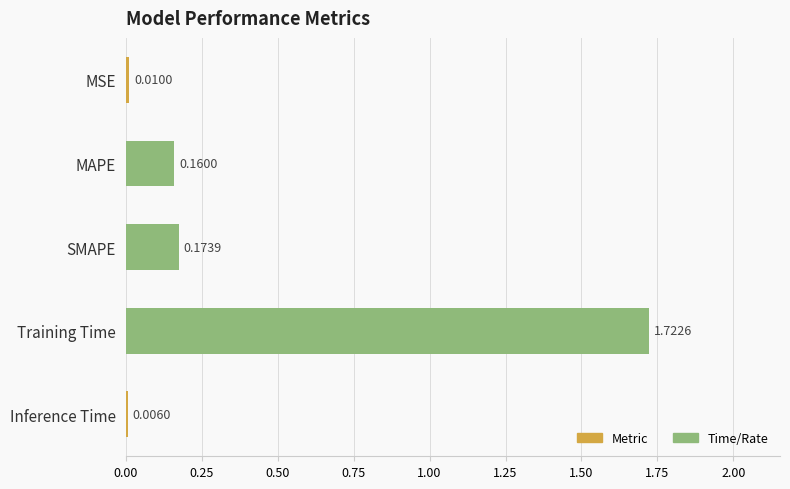

Are the bars horizontal?

Yes